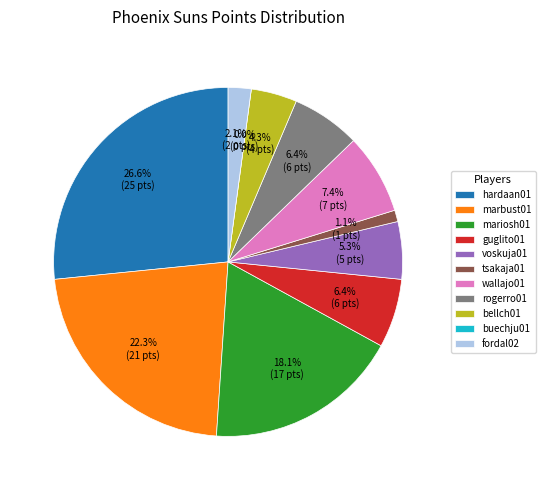

To the nearest percent, what is the average slice percentage?

9%